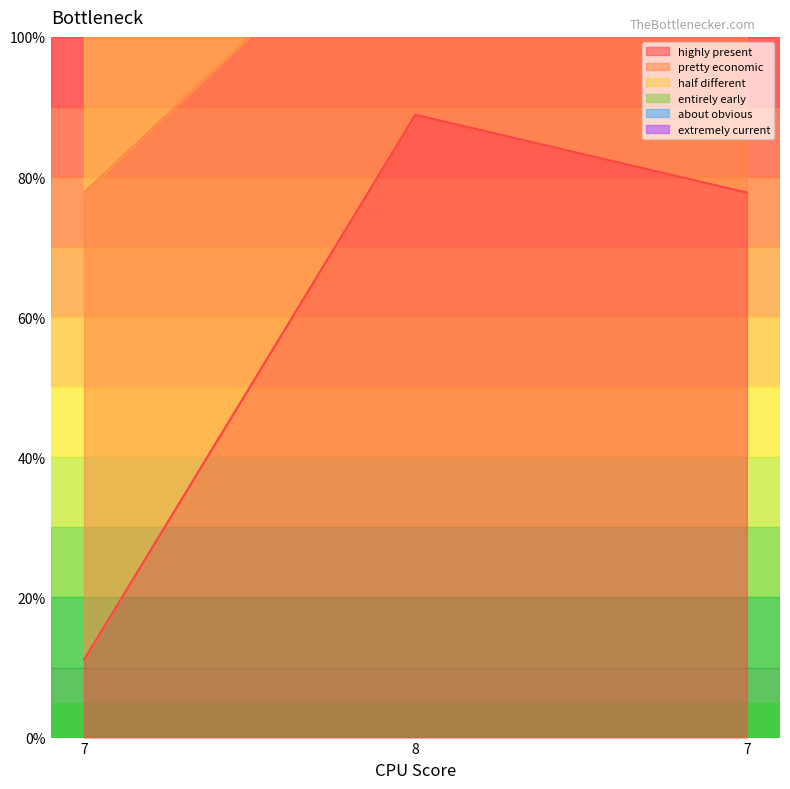

Which category has the lowest value across all series?

7